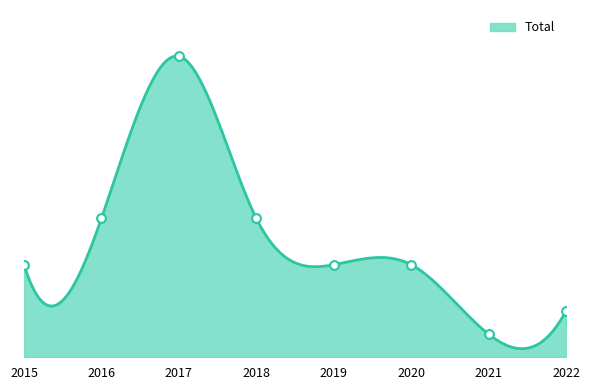

What is the change in value from 2020 to 2022?

-2